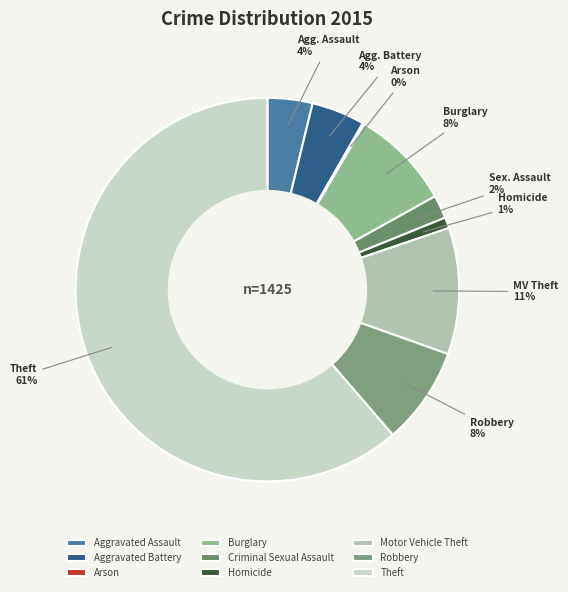

Which category has the biggest portion of the pie?

Theft